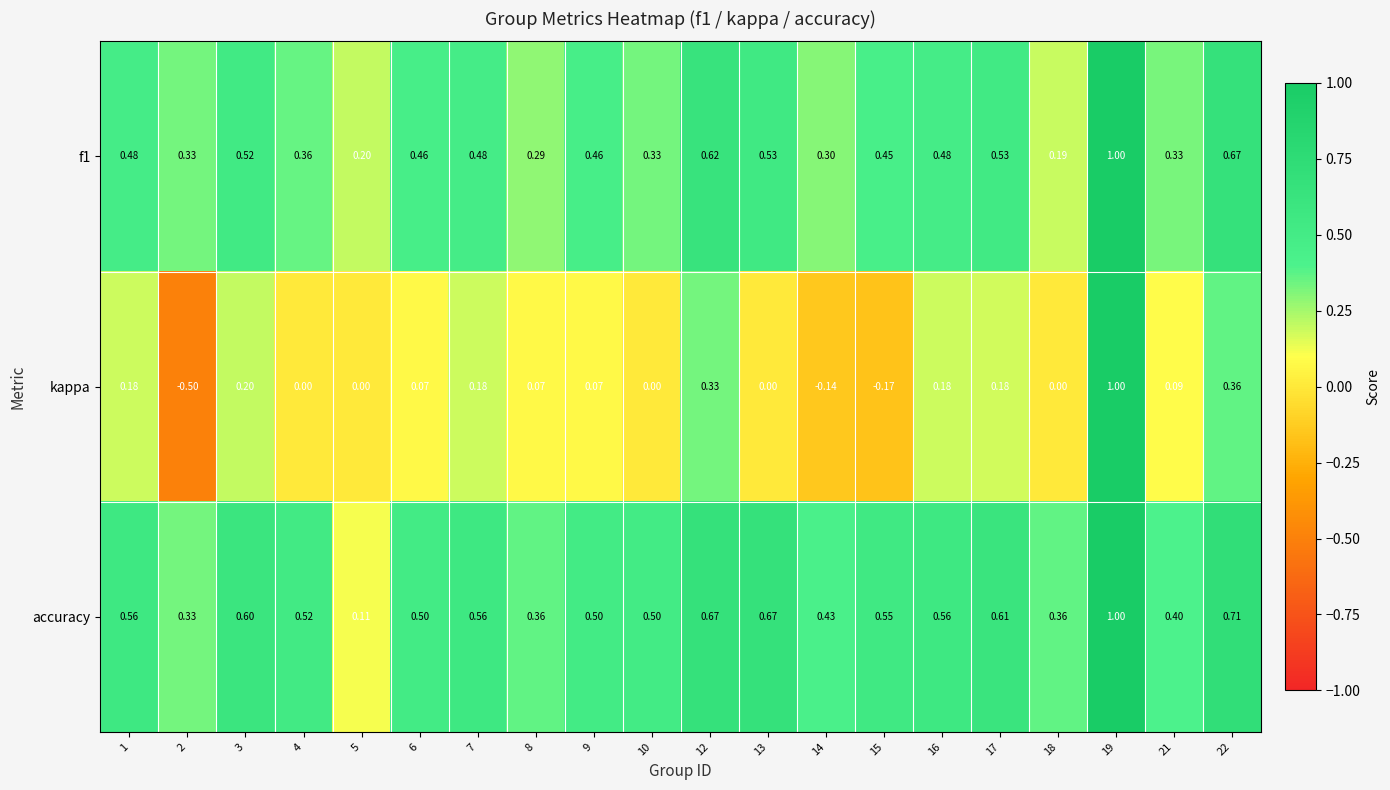

Which series has the largest total across all categories?

accuracy